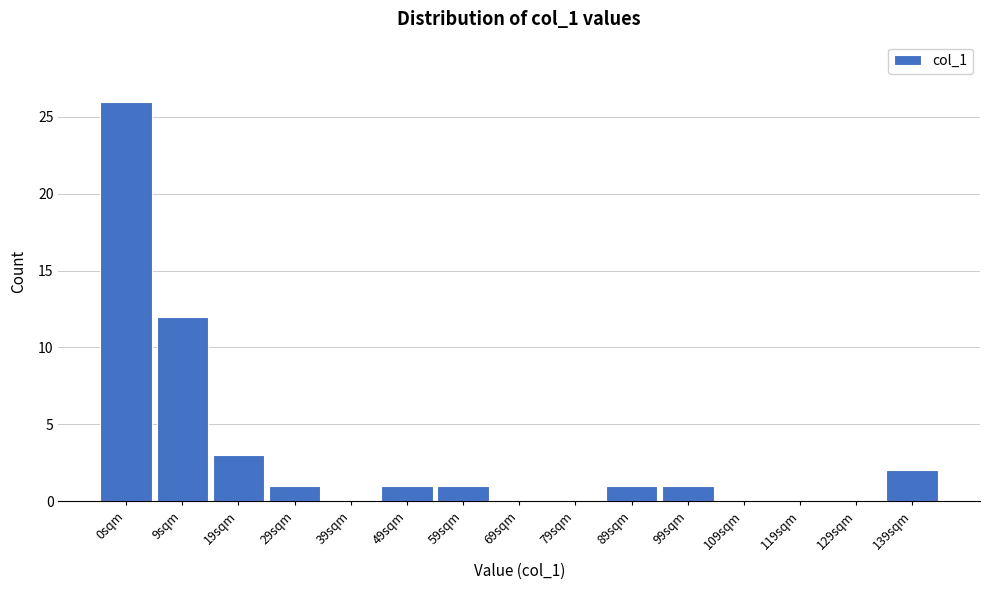

Reading left to right, what are all the values shown in this chart?

0sqm=26	9sqm=12	19sqm=3	29sqm=1	39sqm=0	49sqm=1	59sqm=1	69sqm=0	79sqm=0	89sqm=1	99sqm=1	109sqm=0	119sqm=0	129sqm=0	139sqm=2